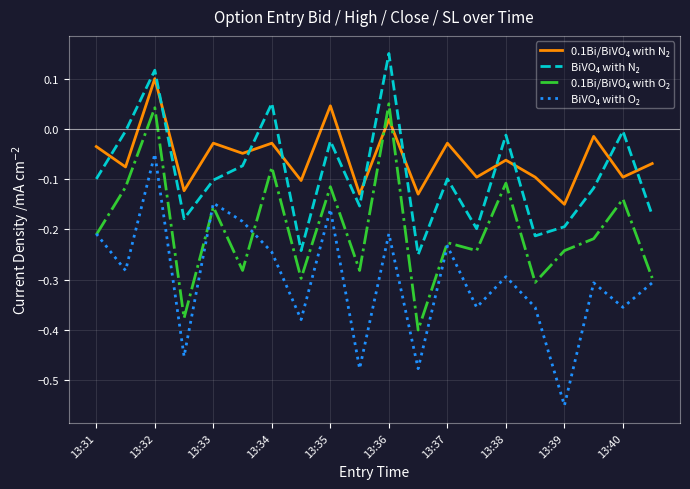

How many lines are shown in the chart?

4